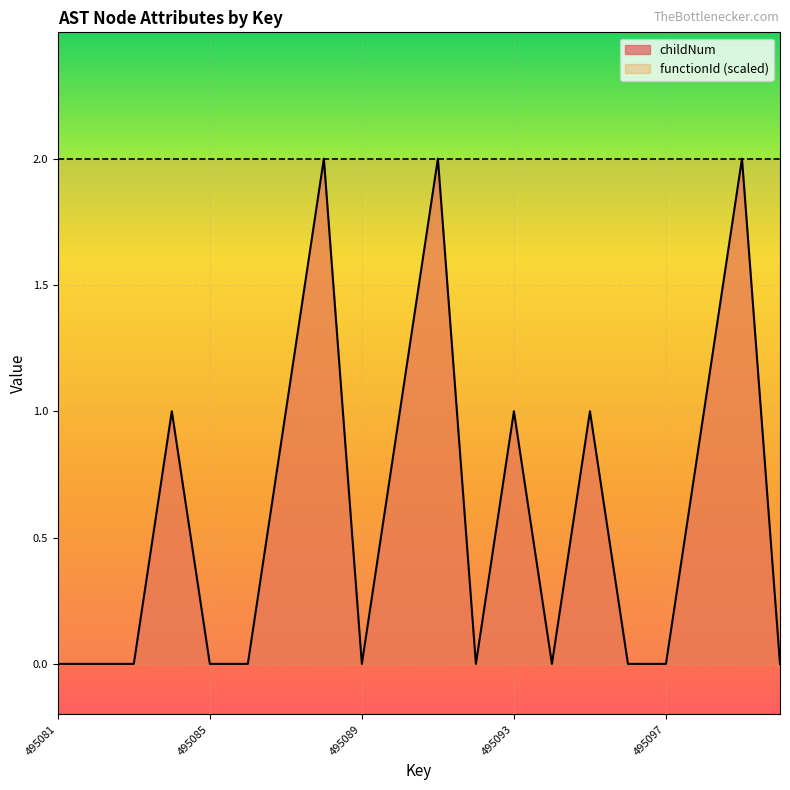

The value at 495090 is 1. True or false?

True